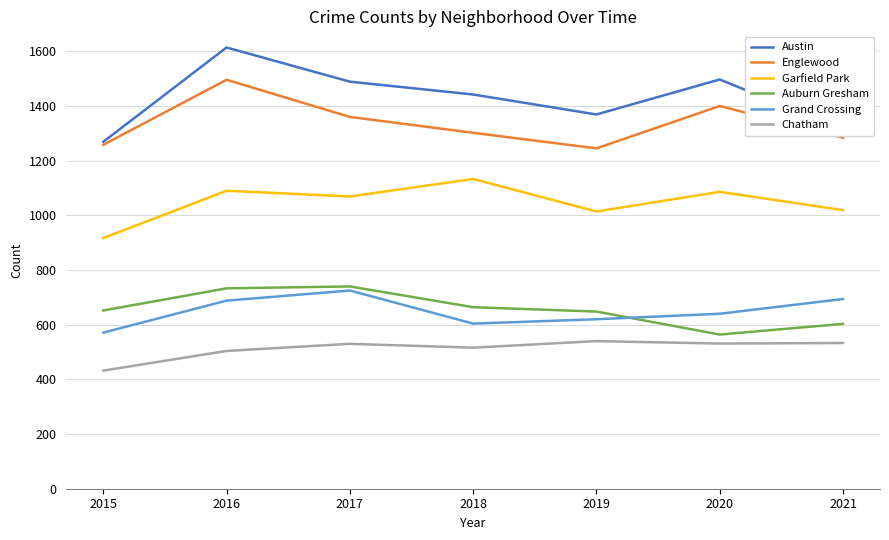

The value of Austin at 2015 is 525. True or false?

False